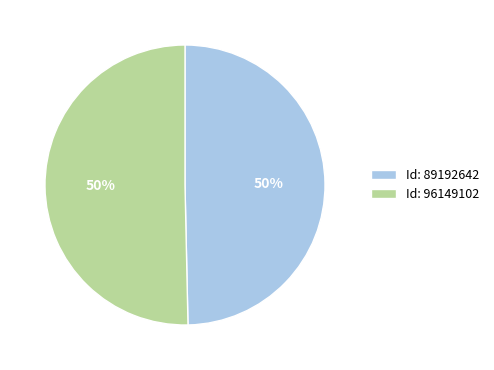

To the nearest percent, what percentage of the pie is Id: 96149102?

50%